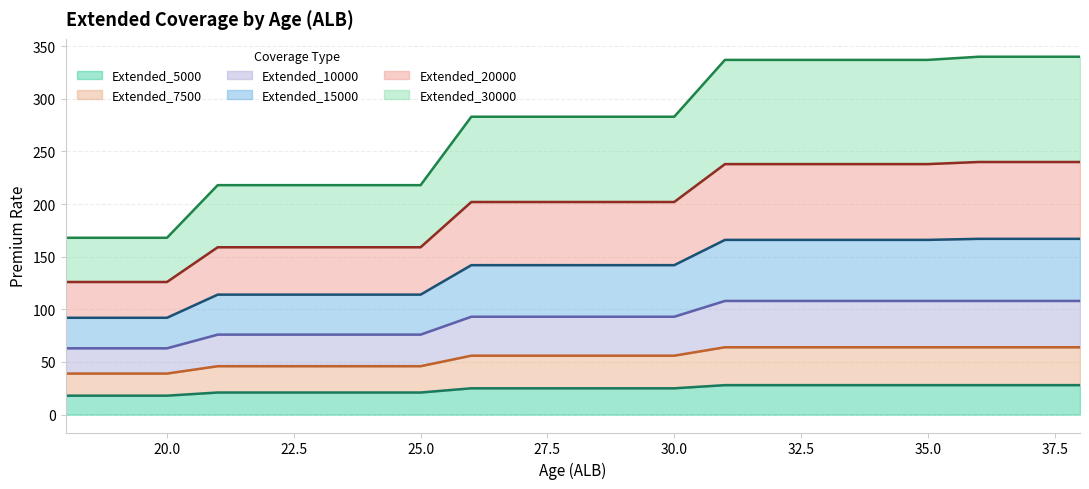

What is the minimum value for Extended_5000?

18